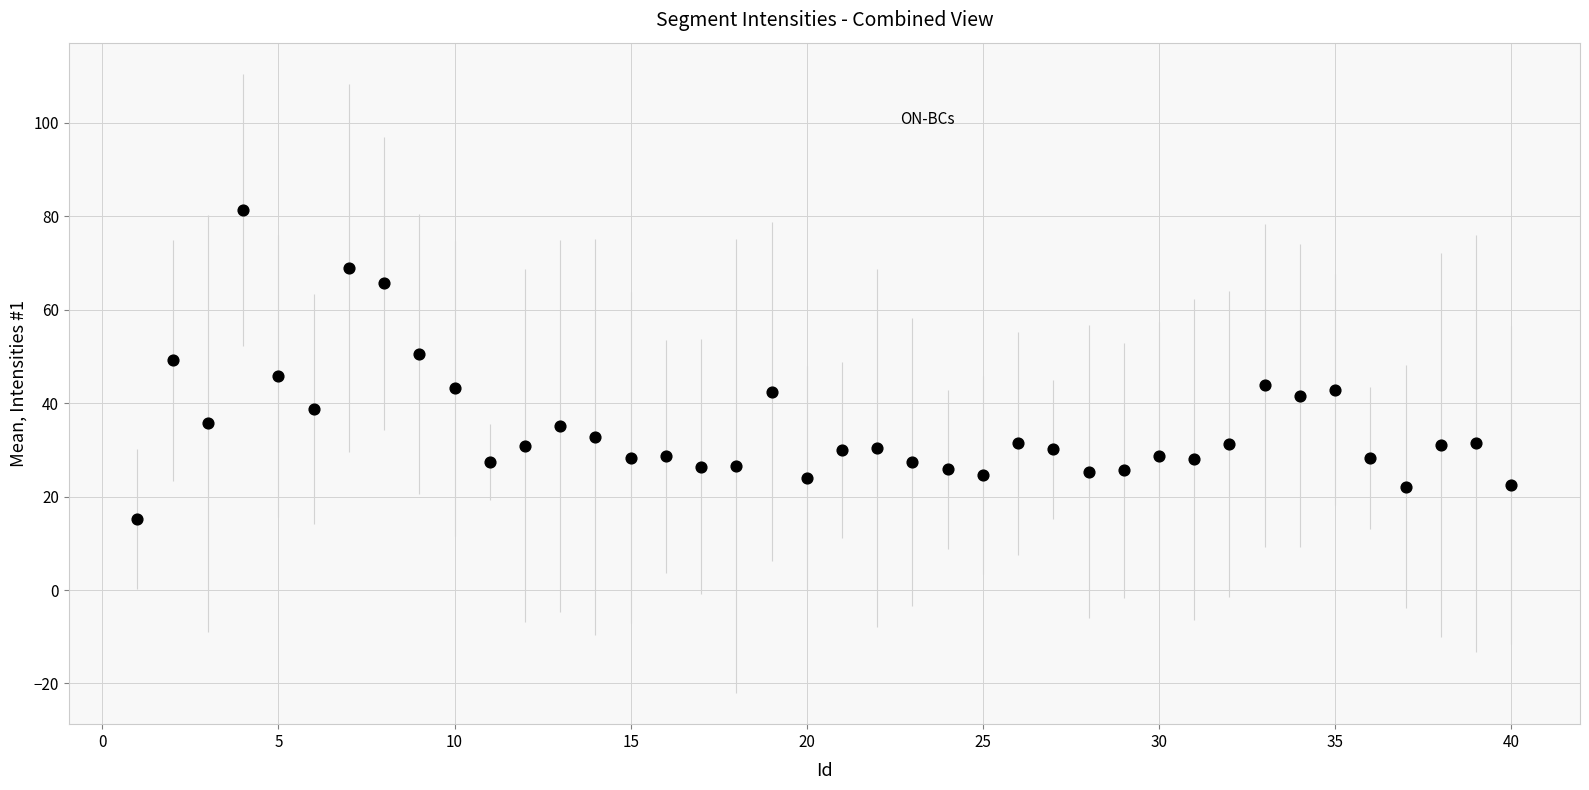

What is the range of Y values (max minus min)?

66.1